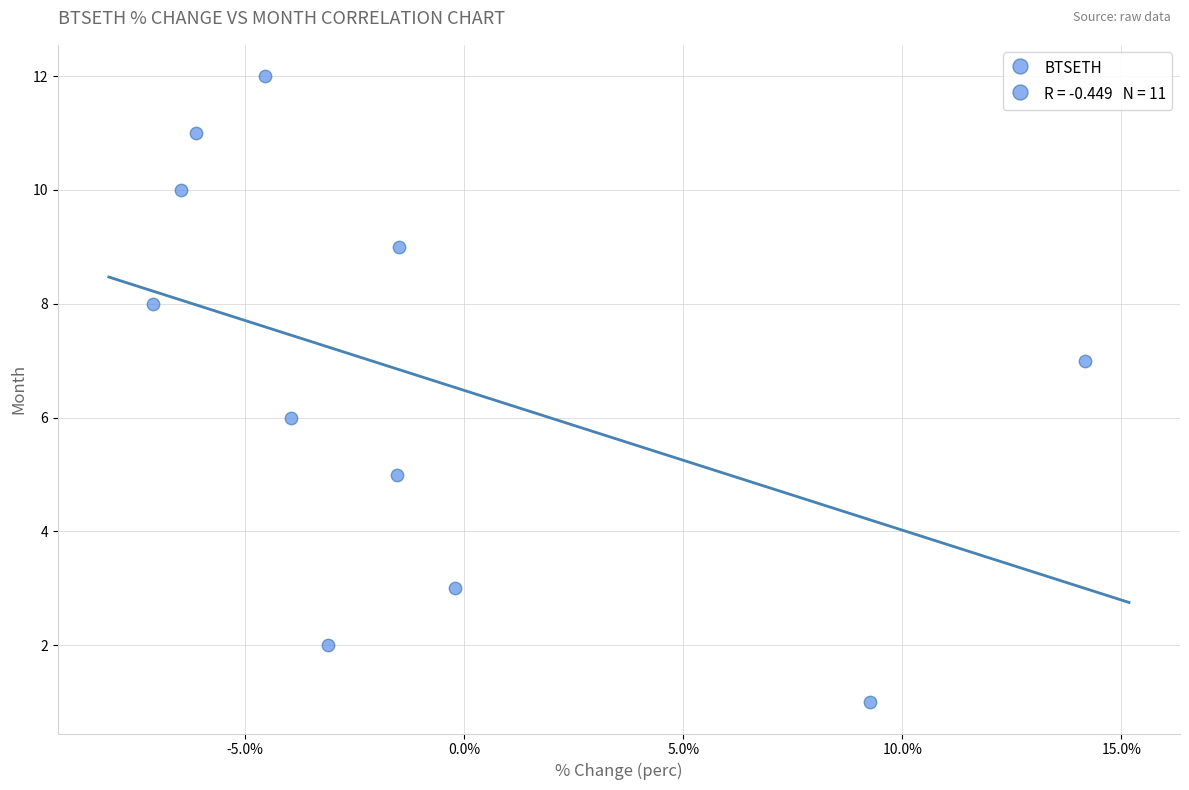

What is the range of Y values (max minus min)?

11